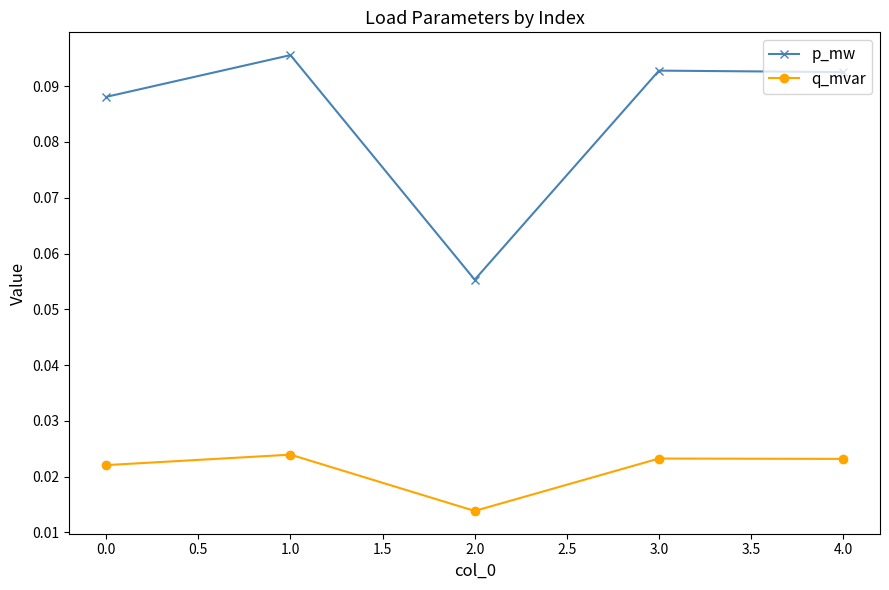

The value of p_mw at 0.0 is 0.0. True or false?

False